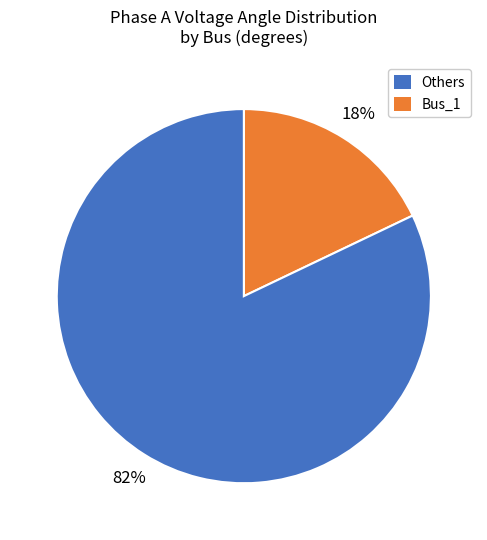

Count the number of slices in the pie.

2